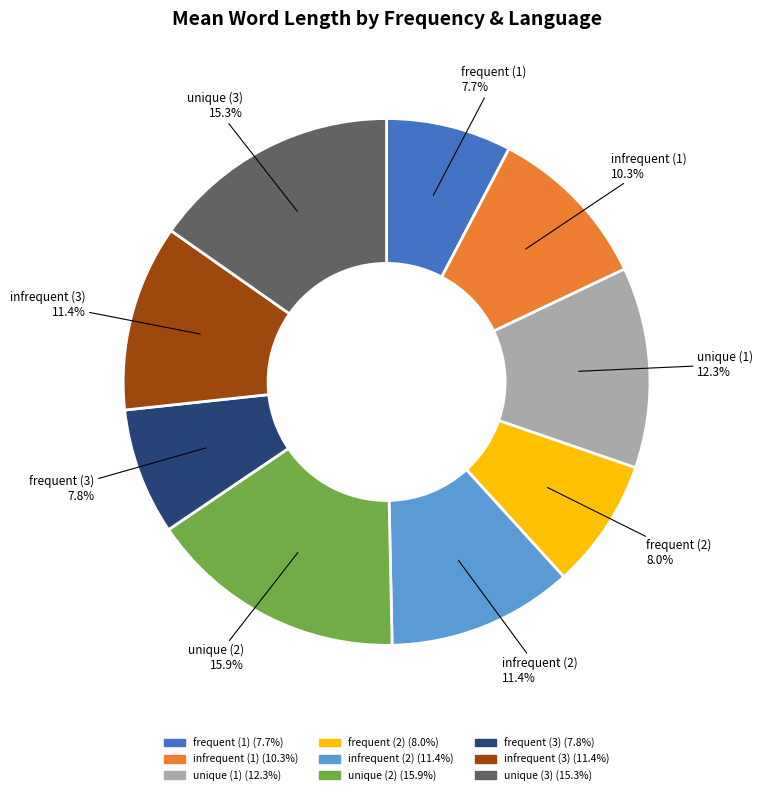

What is the total percentage of infrequent (3) and unique (3)?

26.7%